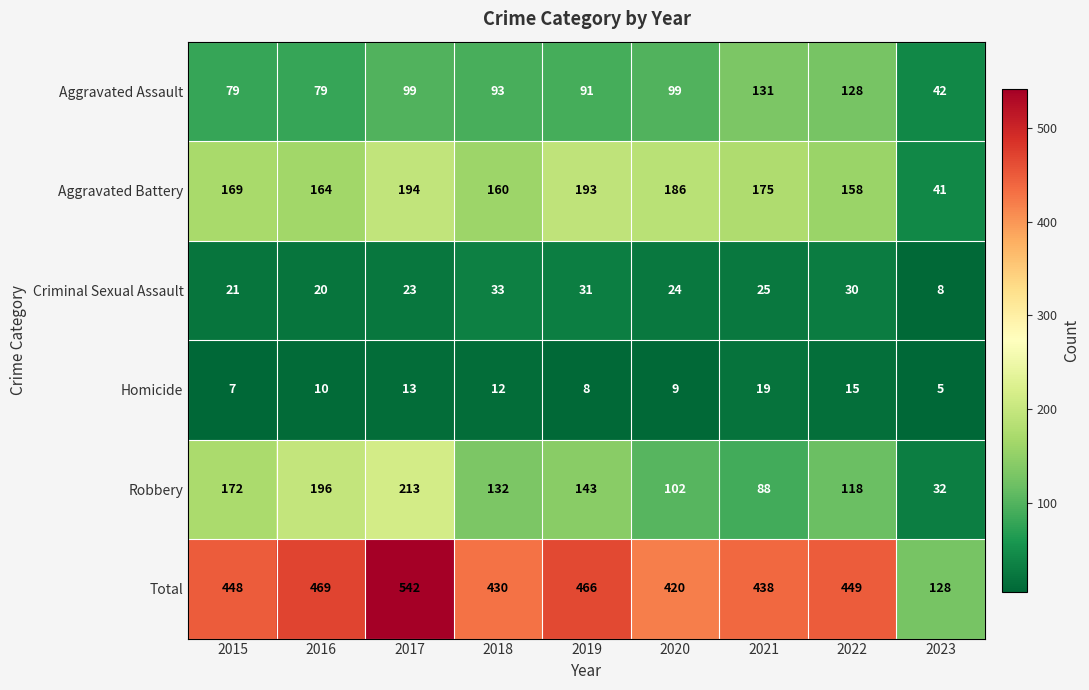

What is the spread (max minus min) of values at 2016?

459